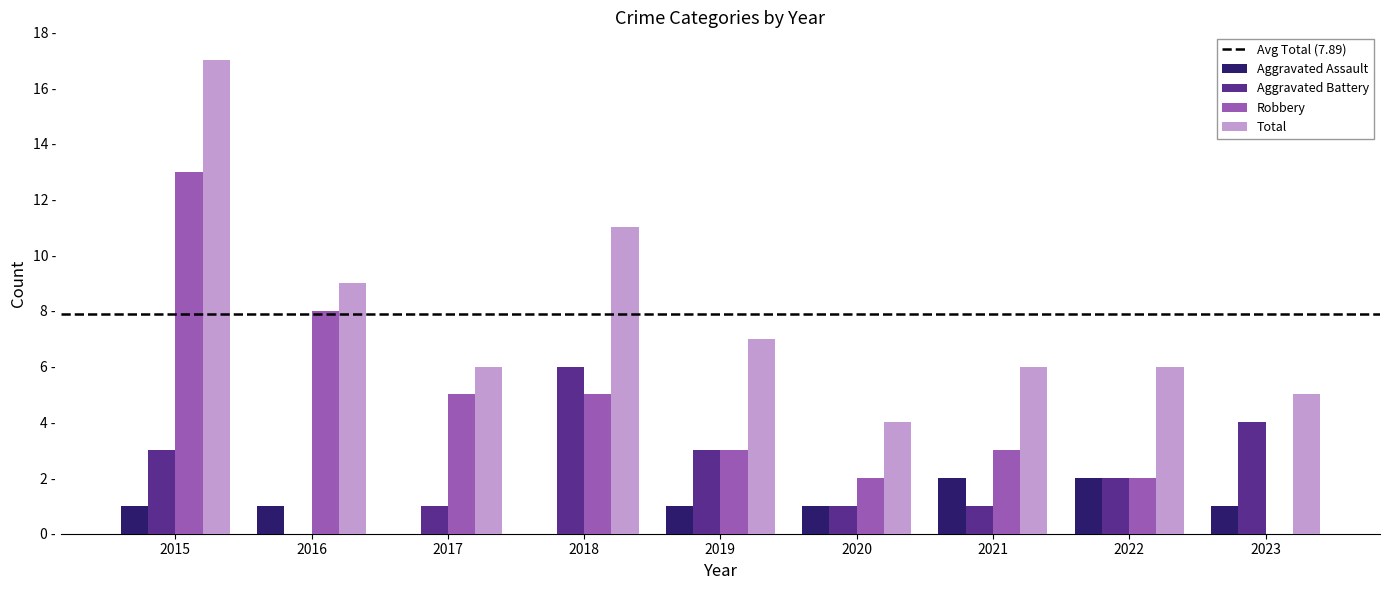

What is the value of the Robbery bar at the 8th from the left?

2